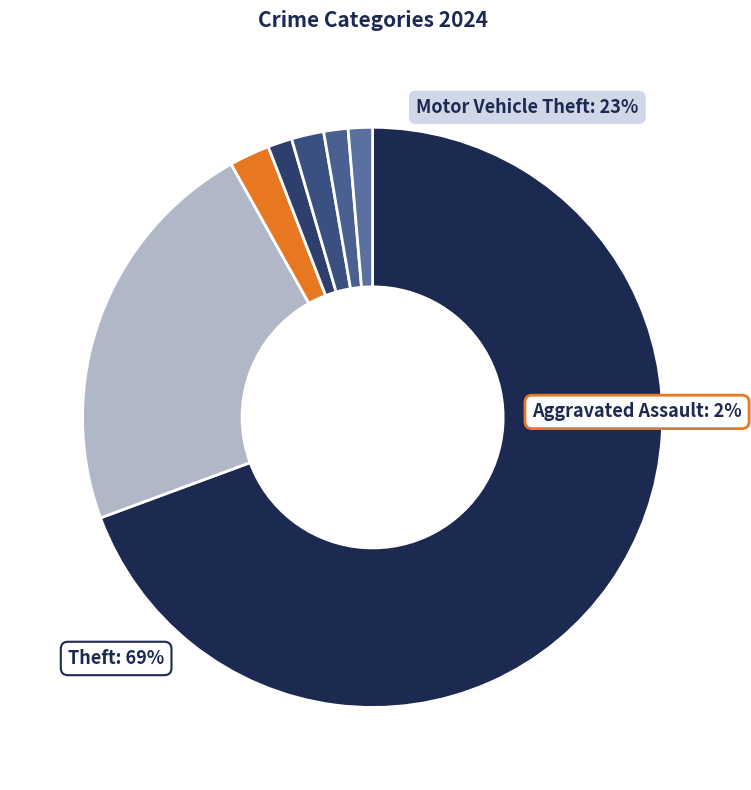

Which slice represents more than half of the pie?

Theft